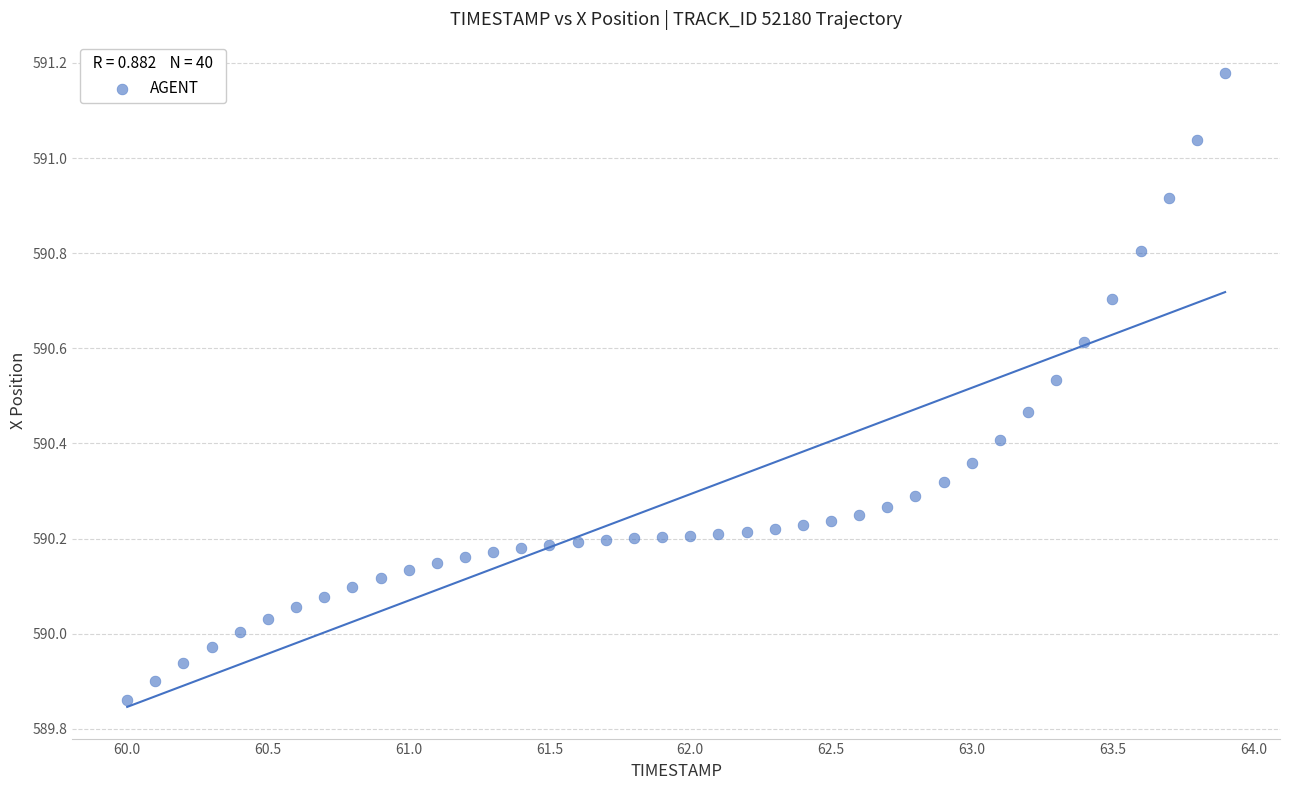

What is the range of X values (max minus min)?

3.9